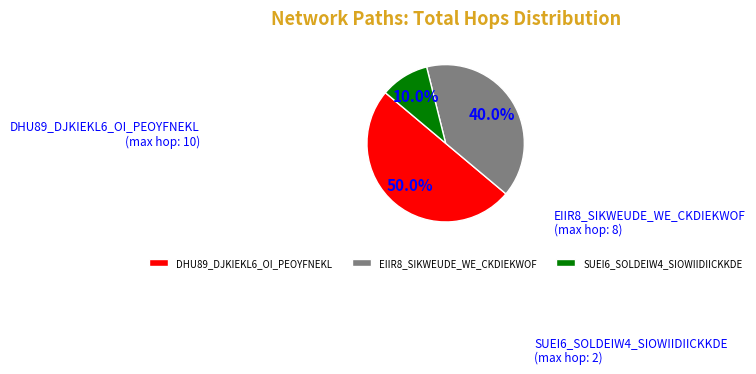

What percentage is the EIIR8_SIKWEUDE_WE_CKDIEKWOF slice, to the nearest percent?

40%